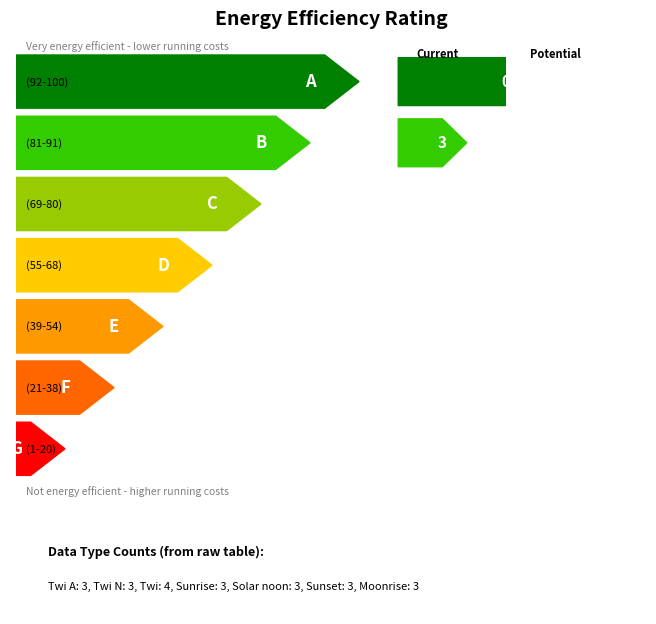

Does the chart contain any negative values?

No